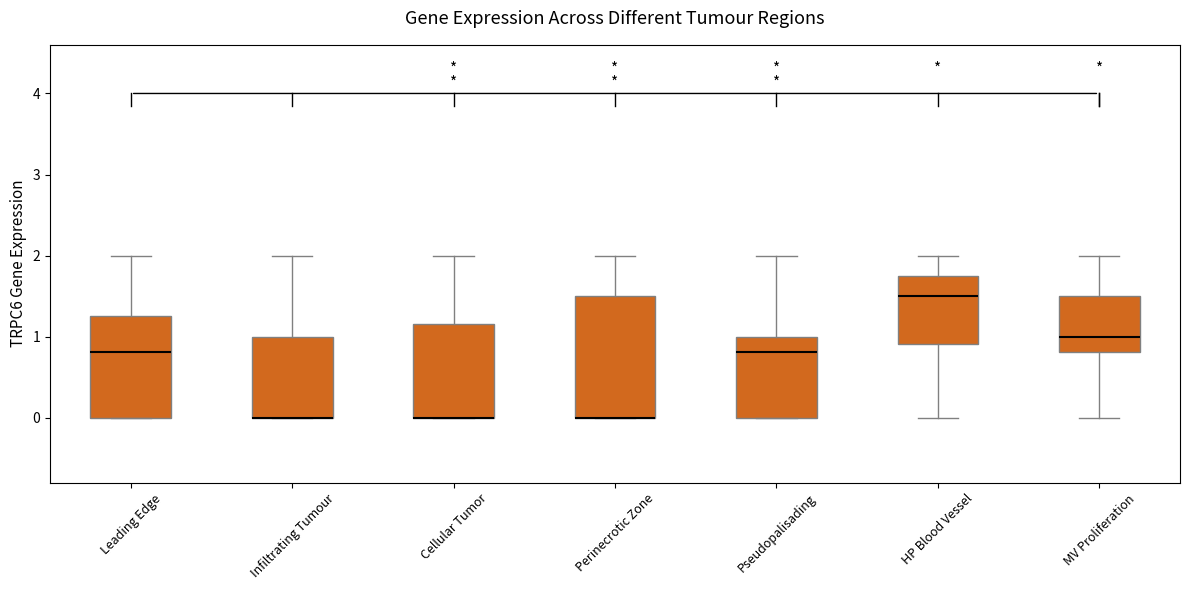

Comparing the boxes themselves (not the whiskers), which one is the tallest?

Perinecrotic Zone